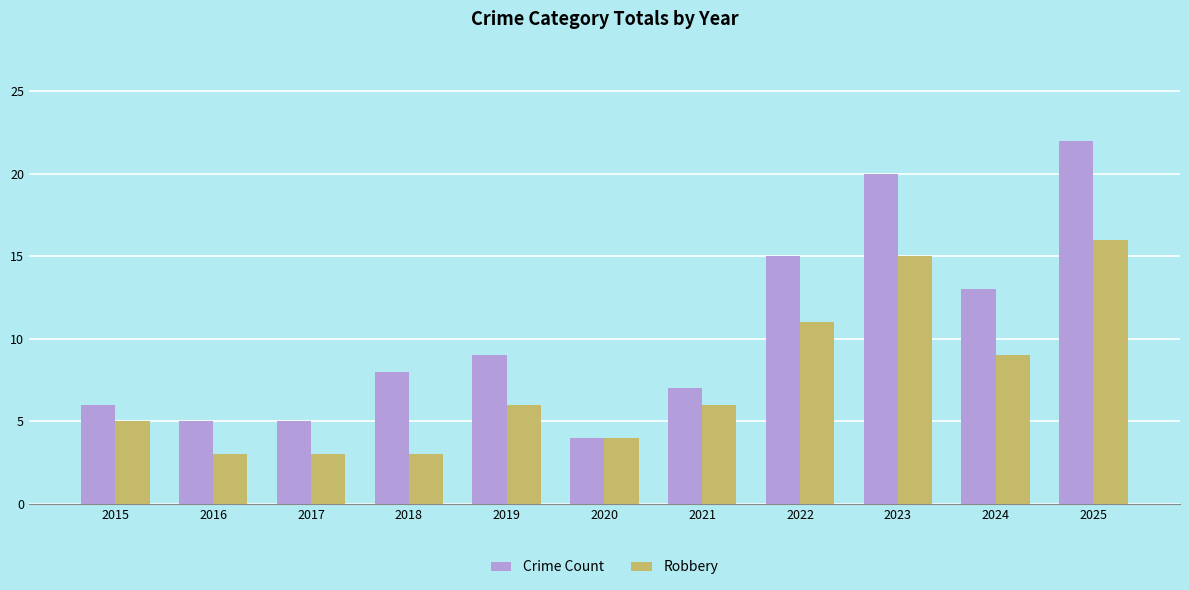

What is the value of the Crime Count bar at the 7th from the left?

7